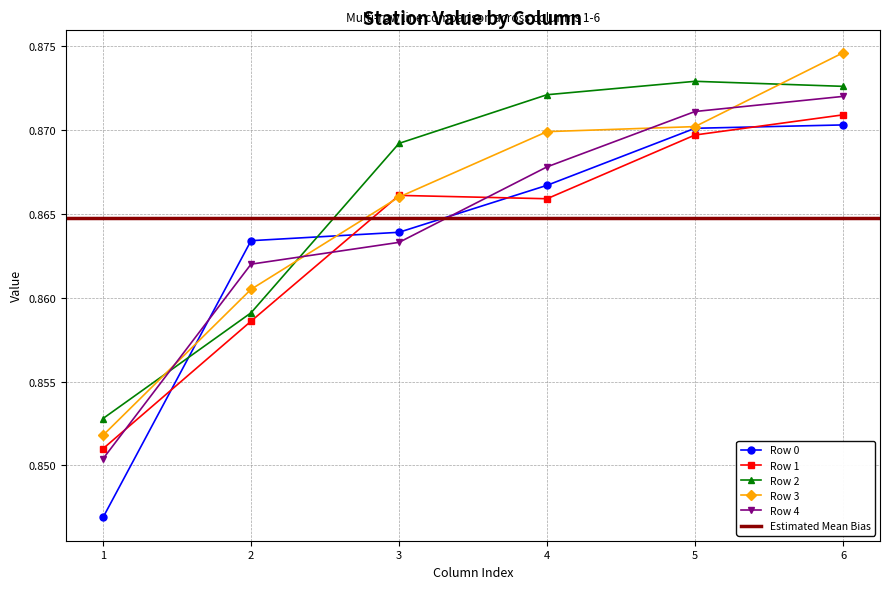

Rank the series by their maximum value, from lowest to highest.

Row 0, Row 1, Row 4, Row 2, Row 3